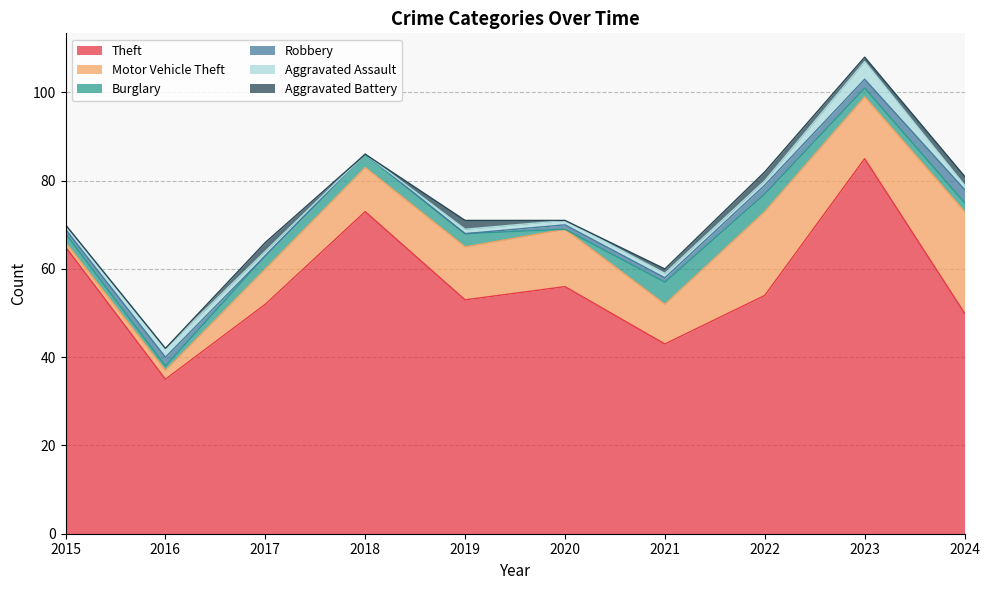

The Burglary series shows 2 at 2015. True or false?

True